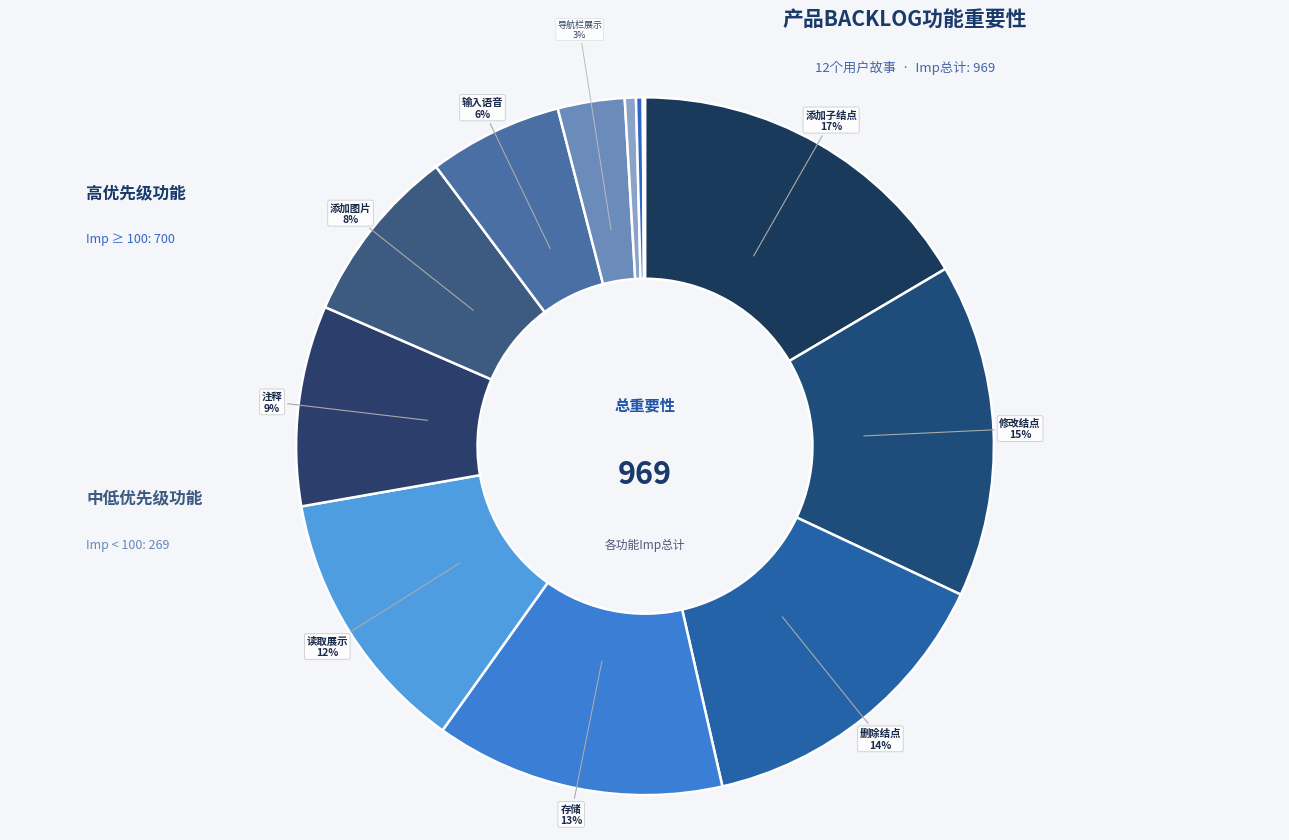

Is there any slice that represents more than half of the pie?

No